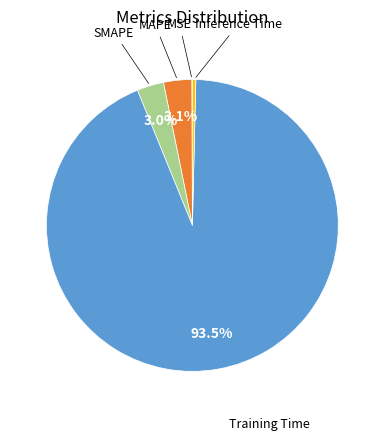

Is there a majority slice in this chart?

Yes